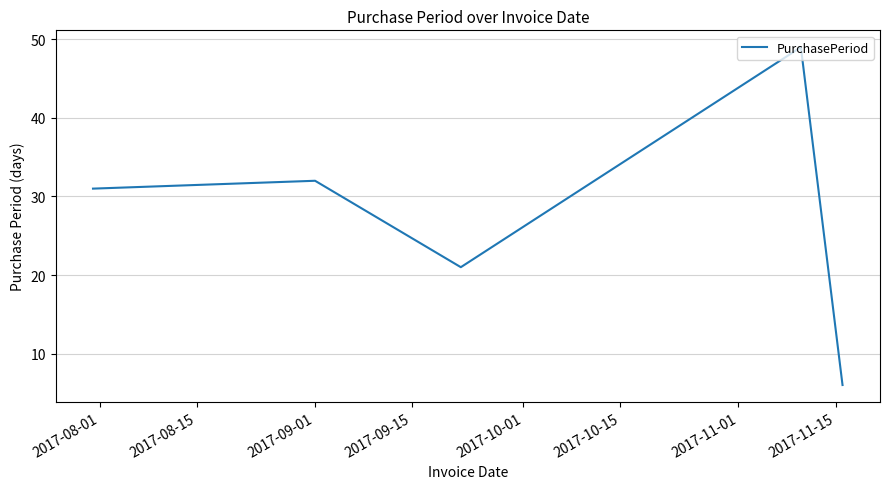

What is the sum of all values?

139